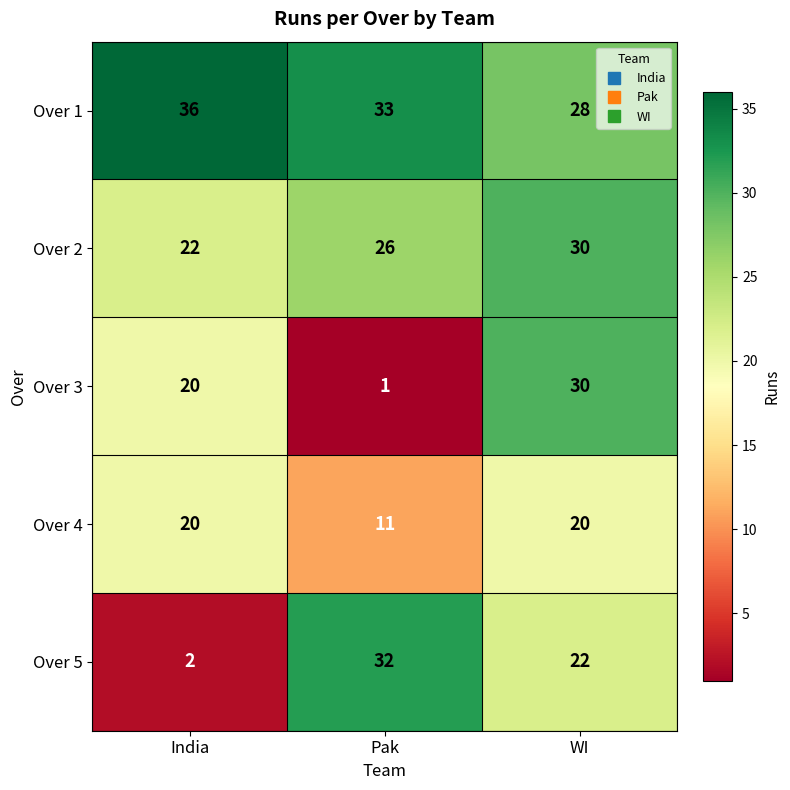

Reading left to right, what are all the values shown in this chart?

Over 1: 36	33	28
Over 2: 22	26	30
Over 3: 20	1	30
Over 4: 20	11	20
Over 5: 2	32	22